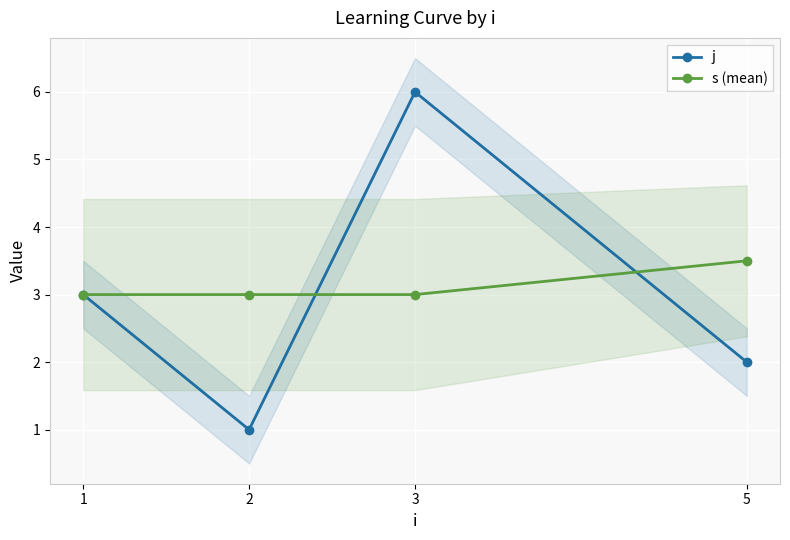

At which category does j reach its first local peak?

3